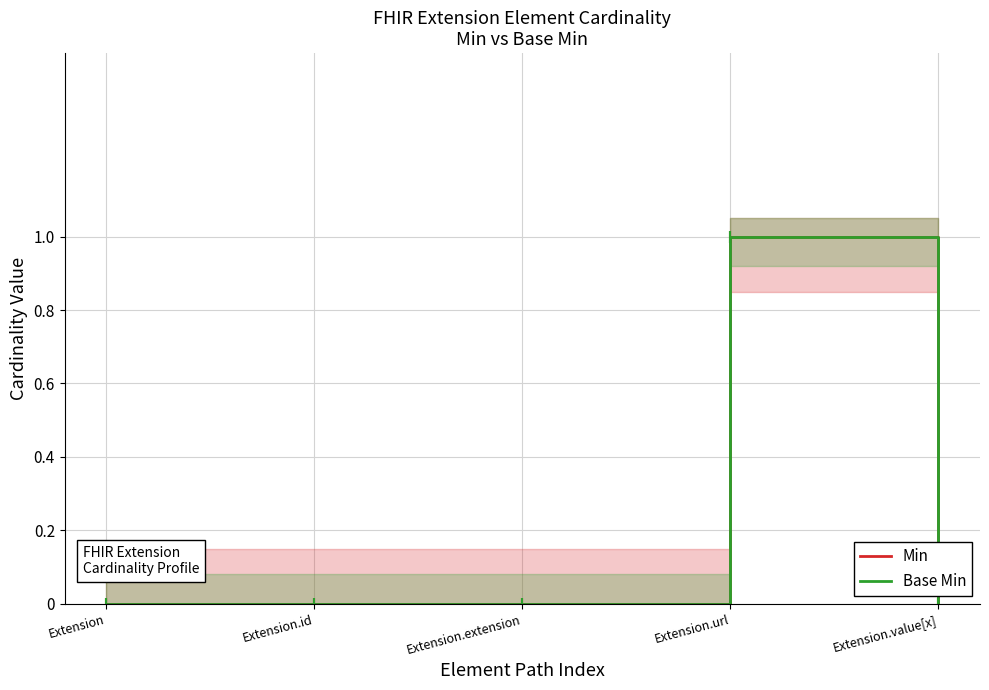

What is the highest value of the Base Min series?

1